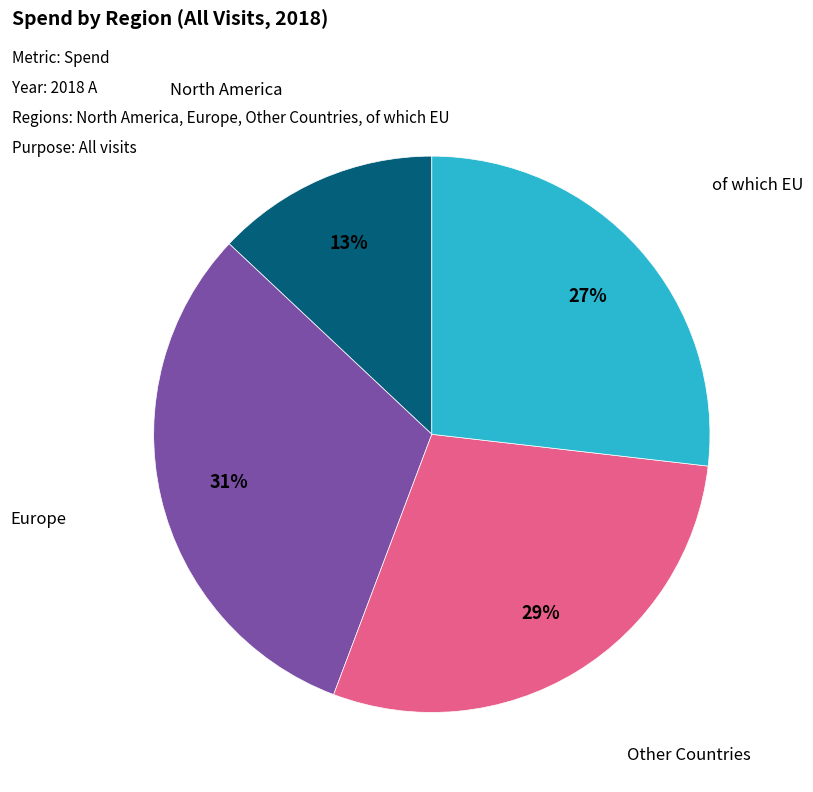

To the nearest percent, what is the average slice percentage?

25%